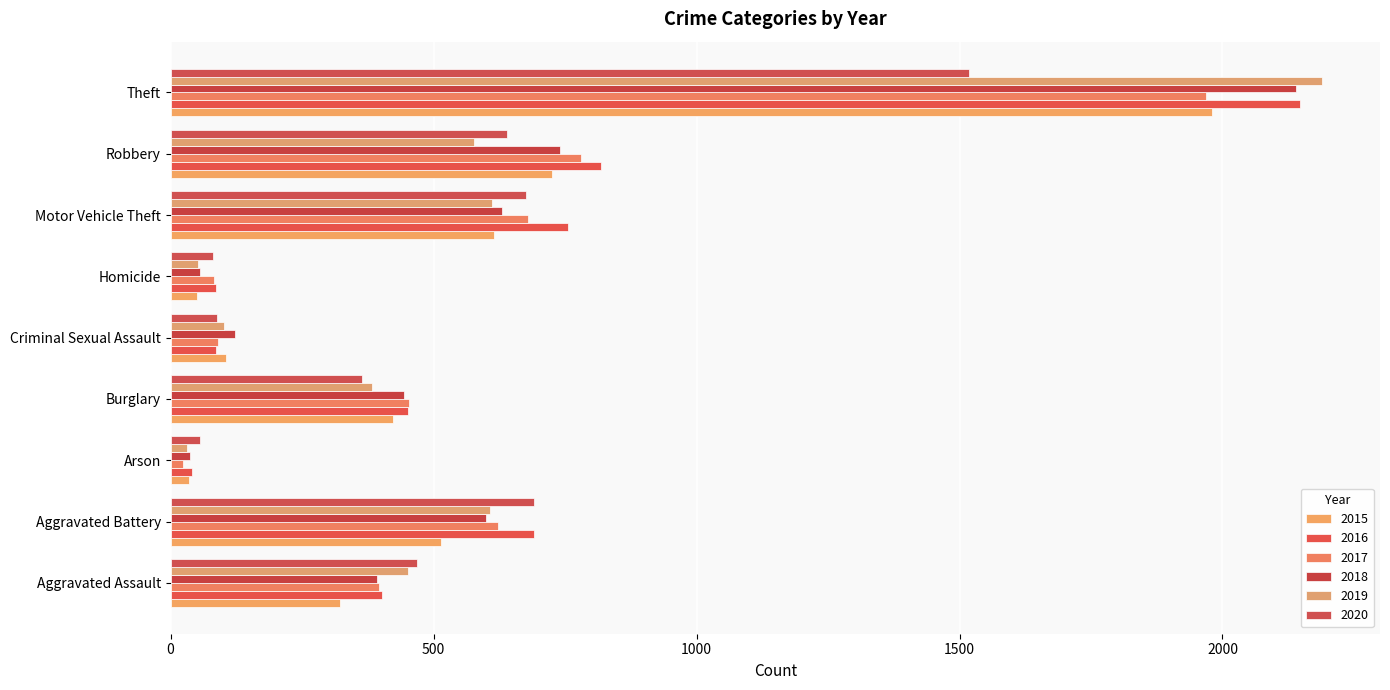

How many series are shown in this chart?

6